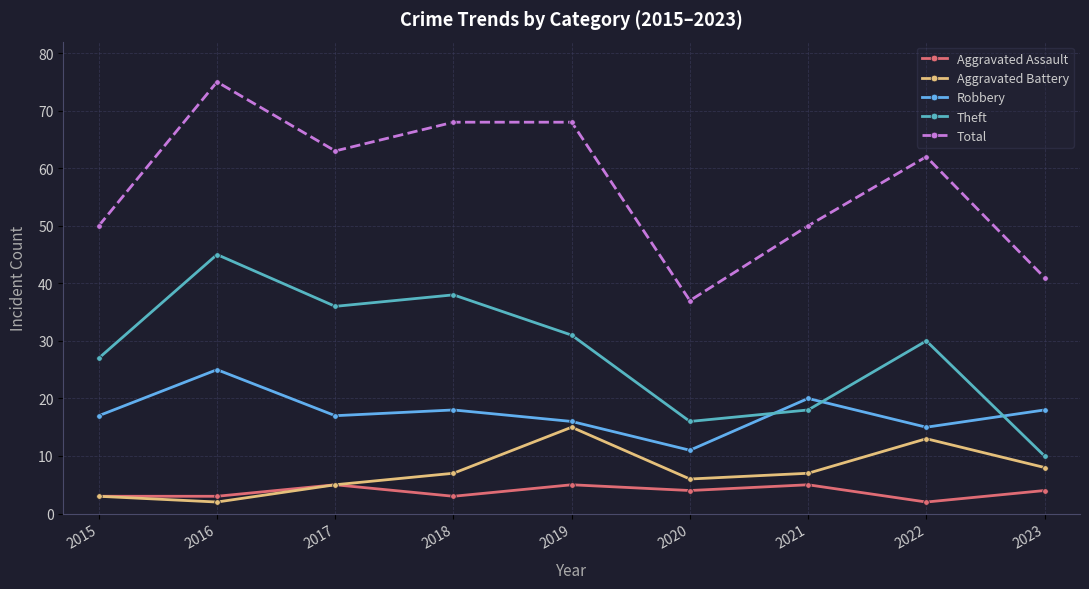

Does the chart have visible grid lines?

Yes